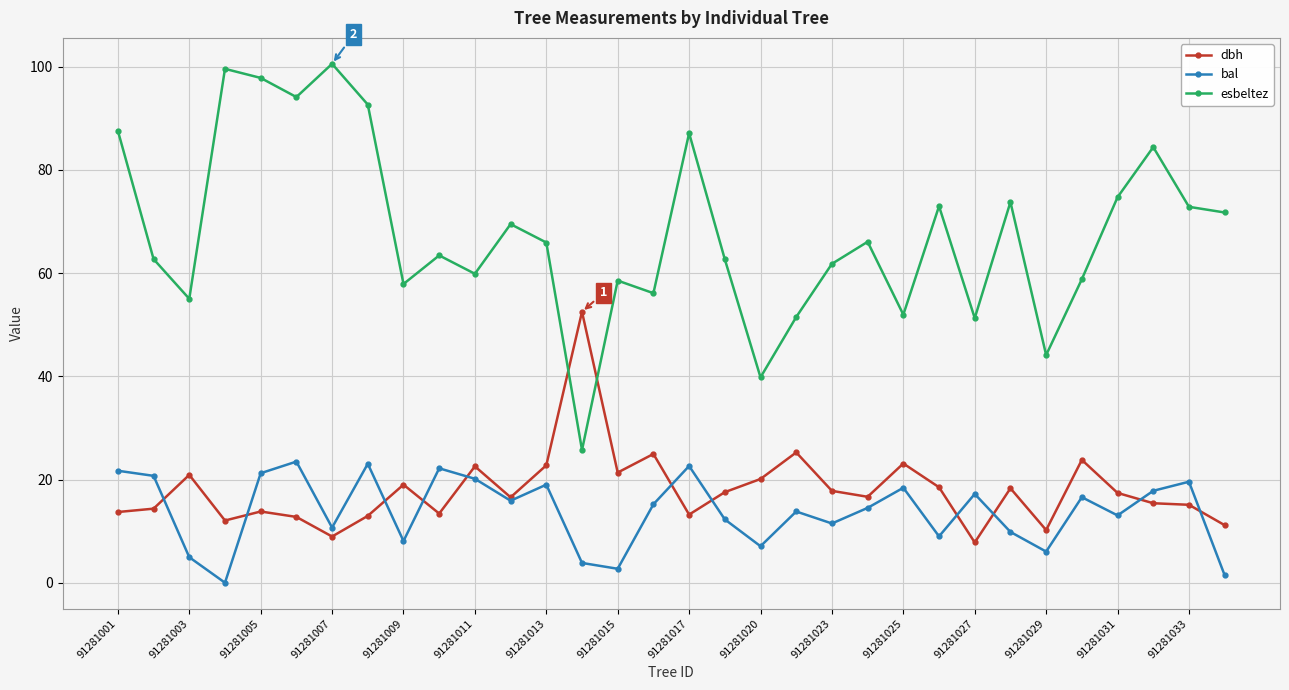

What is the maximum value shown in the chart?

100.6